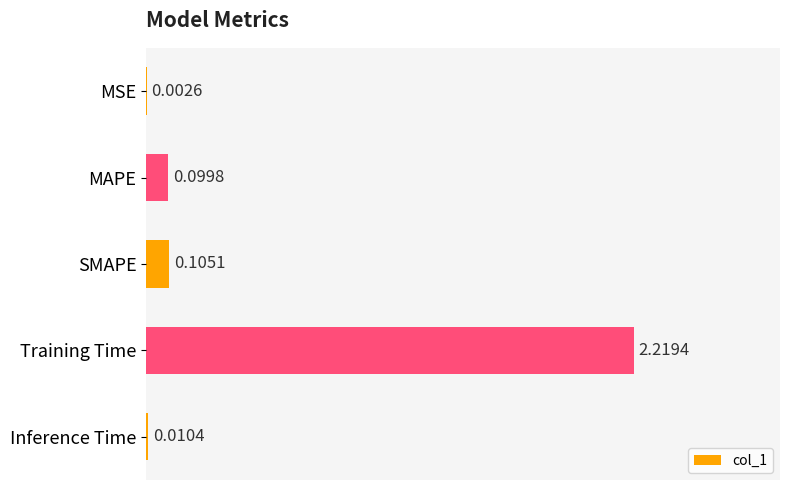

What is the change in value from MSE to MAPE?

+0.1